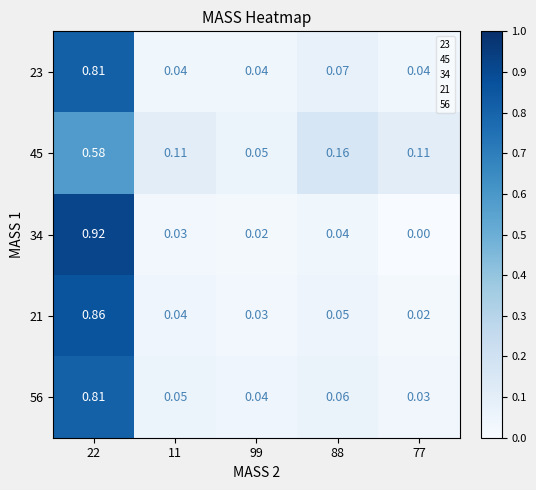

Is the value of 45 at 99 greater than the value of 34 at 22?

No